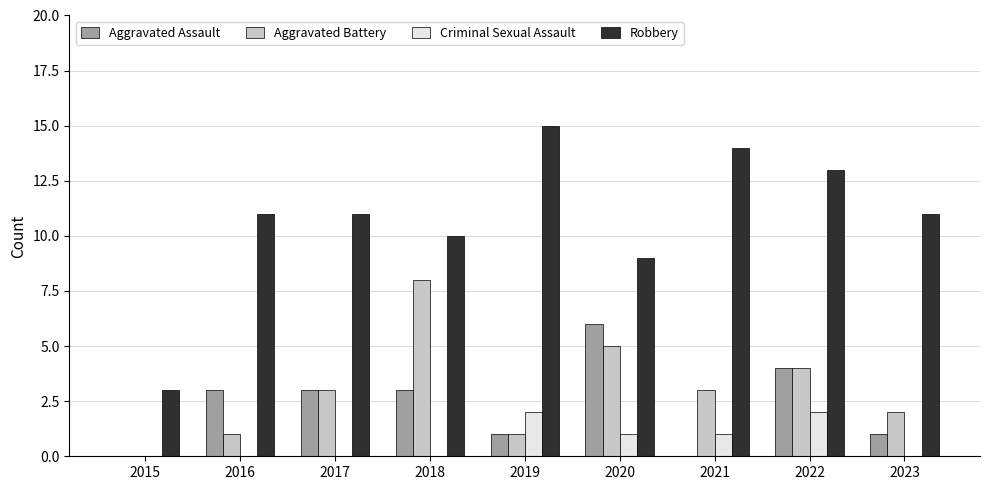

What is the sum of all Aggravated Battery values?

27